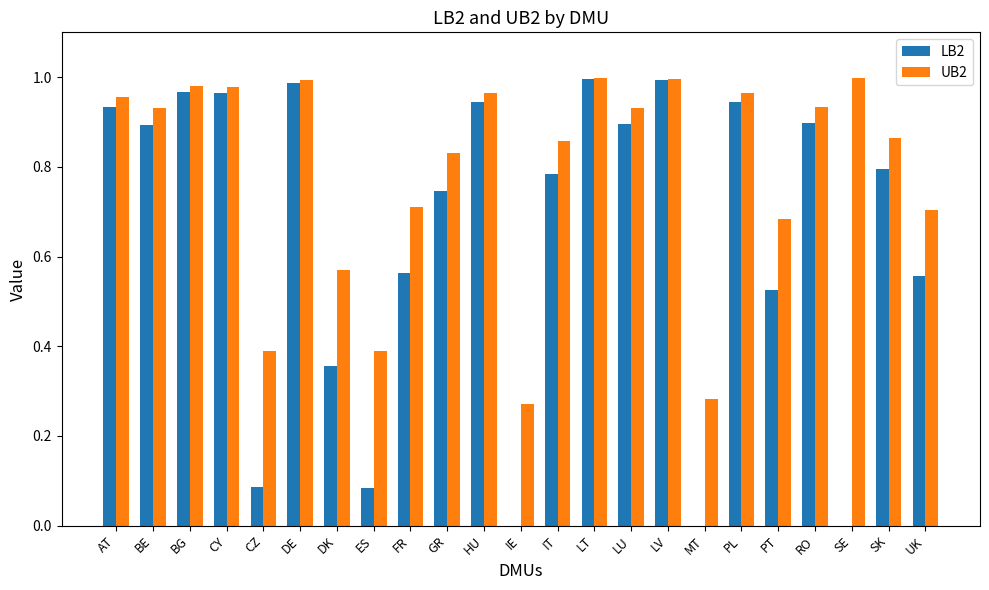

Which series has the largest total across all categories?

UB2